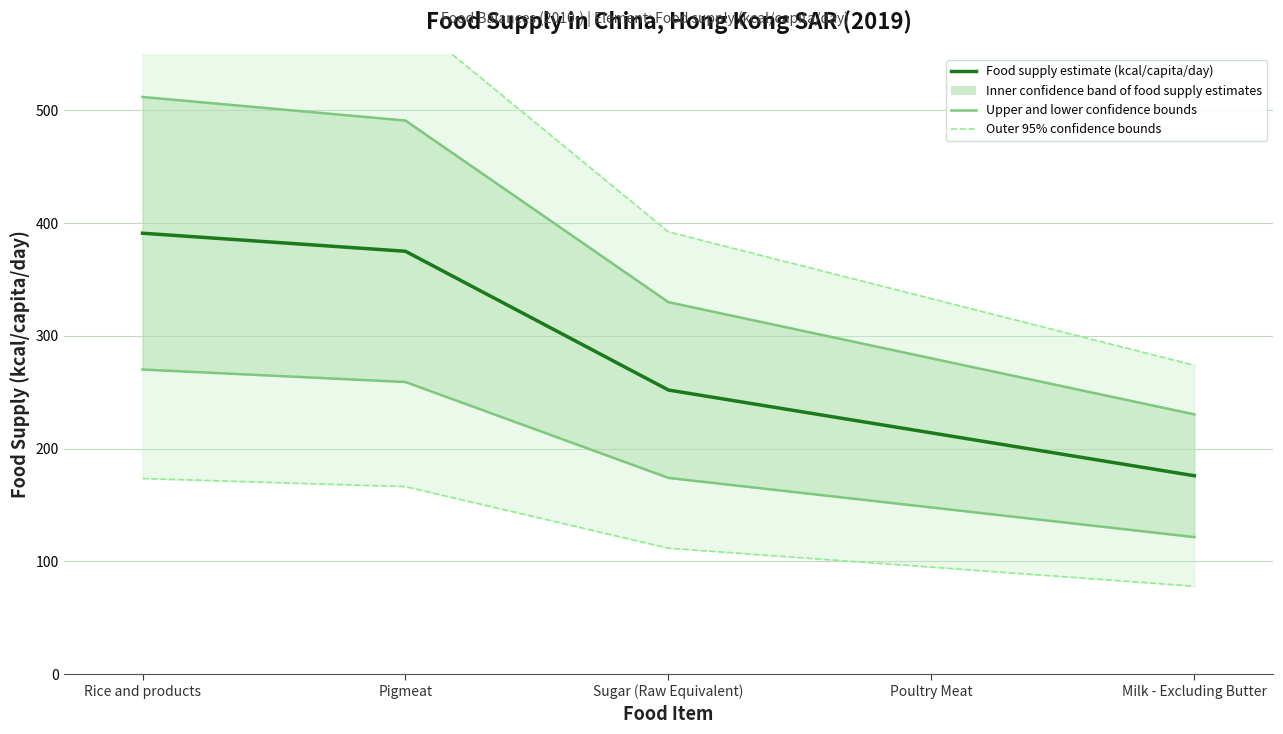

At which label does Upper/lower outer confidence bounds reach its peak?

Rice and products